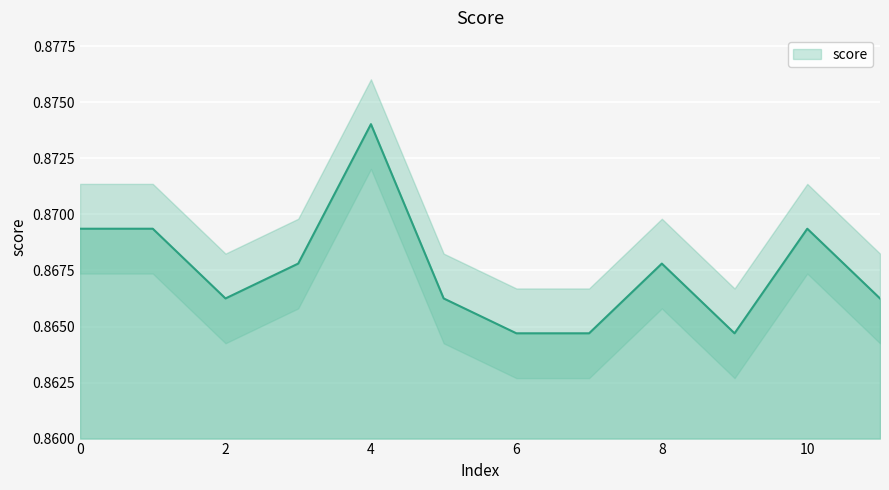

How many values are between 0 and 1?

12